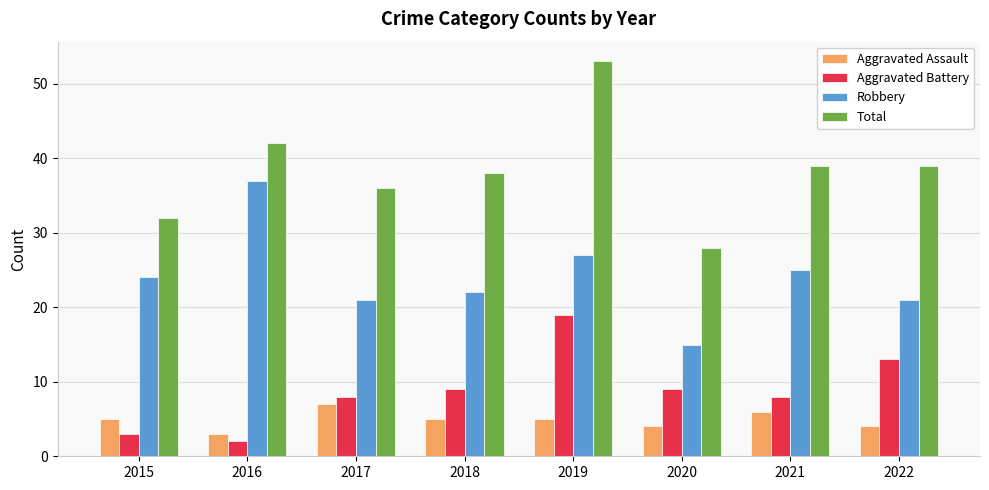

Which series has the largest total across all categories?

Total